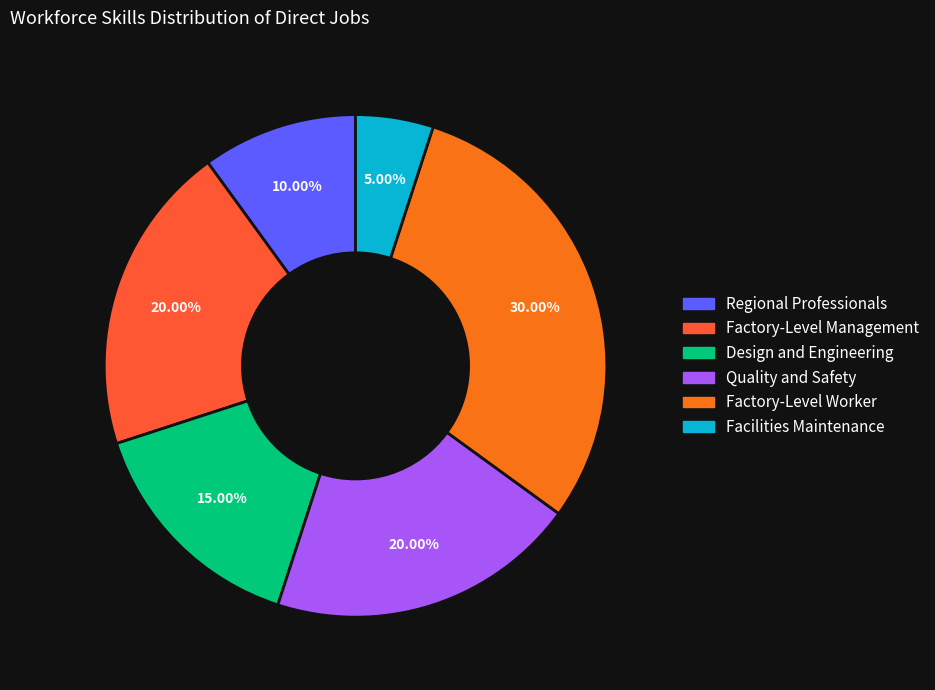

What percentage is the Facilities Maintenance slice, to the nearest percent?

5%